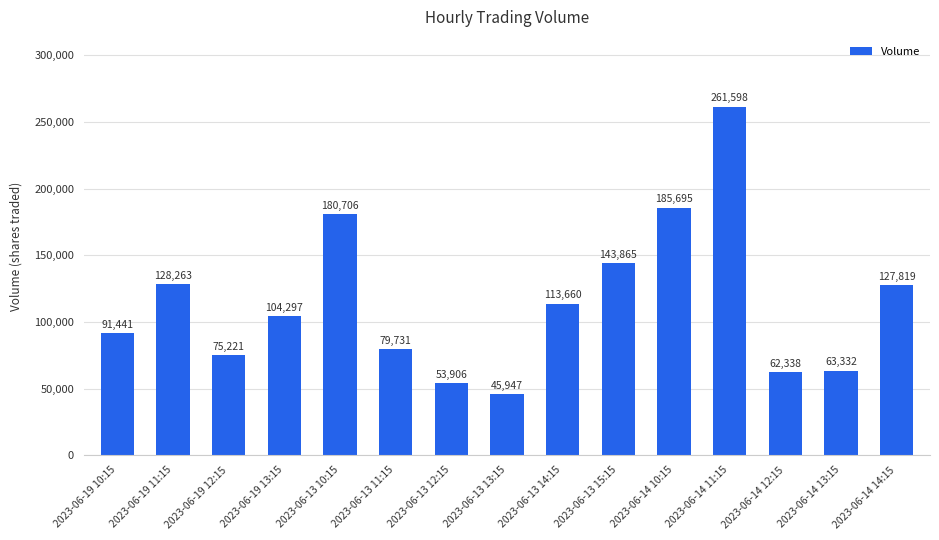

Between 2023-06-14 14:15 and 2023-06-19 10:15, which is larger?

2023-06-14 14:15